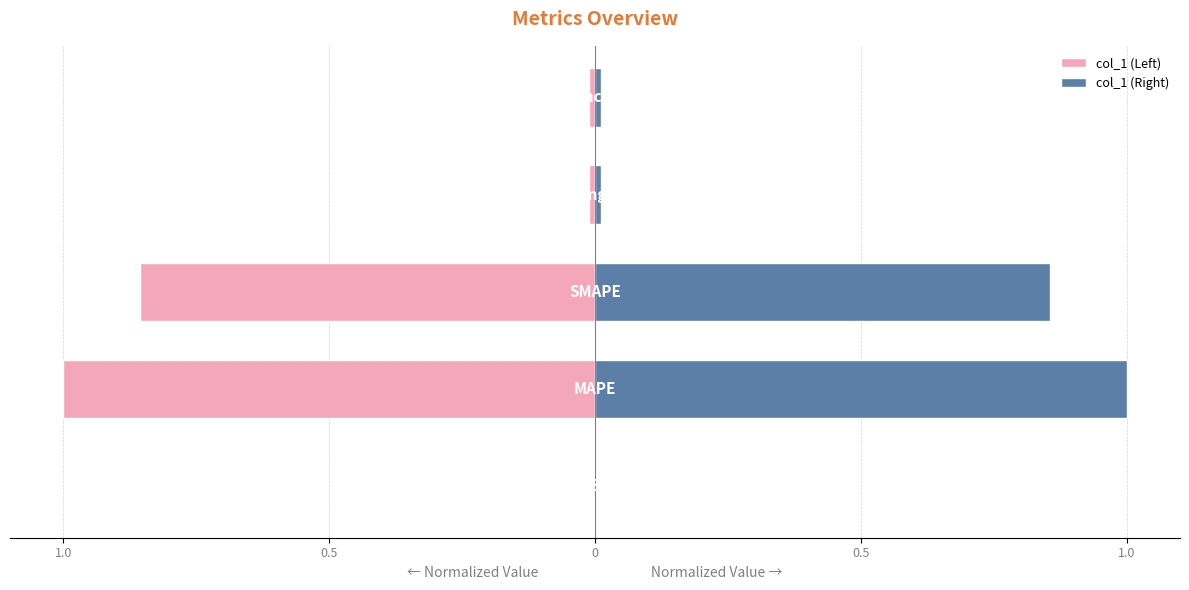

What is the spread (max minus min) of values at 0.5?

2.0